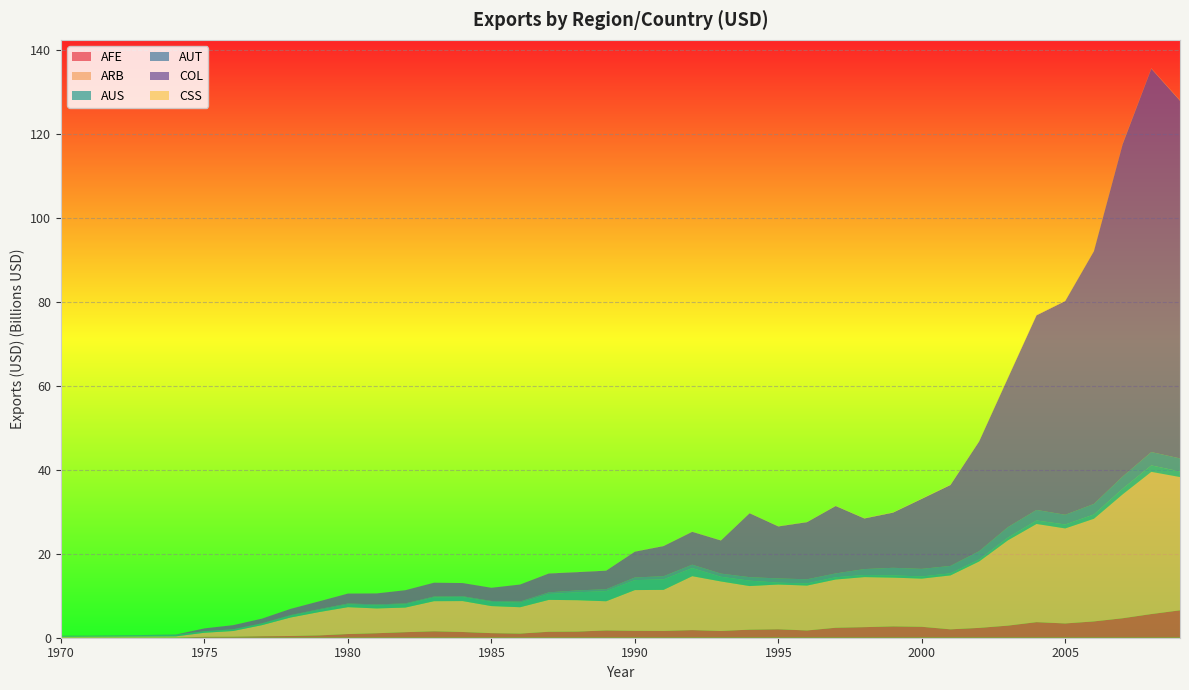

Reading right to left, list all the values displayed in this chart.

AFE: 2009=6529047868.1	2008=5637710222.7	2007=4637983531.3	2006=3885943669.5	2005=3400273865.3	2004=3711097135.8	2003=2880425018.8	2002=2342595416.4	2001=1998851126.8	2000=2604068623.3	1999=2697573266.3	1998=2519054550.2	1997=2375641194.2	1996=1729240917.2	1995=2018399025.3	1994=1920518109.8	1993=1616569779.5	1992=1816978652.4	1991=1626667942.4	1990=1651896839.8	1989=1737838422.8	1988=1462145055.1	1987=1416188048.3	1986=989016132.4	1985=1093022947.7	1984=1361742075.7	1983=1532407268.9	1982=1321885468.7	1981=1071196790.1	1980=878786379.4	1979=555940080.1	1978=411297570.1	1977=357418043.2	1976=248793852.6	1975=222109242.7	1974=48835701.3	1973=28418270.1	1972=30732321.7	1971=22638212.2	1970=22659994.1
ARB: 2009=31754690364.8	2008=33884270768.0	2007=29515131560.4	2006=24459749069.3	2005=22640992844.8	2004=23393335357.5	2003=20315498457.2	2002=15829429504.2	2001=12851715141.7	2000=11476946812.6	1999=11621826045.4	1998=11922113928.8	1997=11492129404.3	1996=10697809478.2	1995=10655741100.2	1994=10391224182.1	1993=11791714150.8	1992=12849686881.7	1991=9774454435.2	1990=9699913088.5	1989=6950298994.7	1988=7479027555.6	1987=7601042249.3	1986=6277412014.4	1985=6449093710.8	1984=7371483942.2	1983=7173076350.7	1982=5862270293.6	1981=5907729369.1	1980=6403246145.4	1979=5563872498.0	1978=4405529374.2	1977=2637034422.3	1976=1355695710.5	1975=966117778.4	1974=276823417.7	1973=269739208.2	1972=247719978.3	1971=238000000.0	1970=211000000.0
AUS: 2009=1334648952.6	2008=1526025147.3	2007=1341851616.3	2006=1014841490.9	2005=940407766.6	2004=824729101.2	2003=651572145.1	2002=465722534.0	2001=486744685.8	2000=518334052.9	1999=531812423.8	1998=501585257.2	1997=538747822.2	1996=517894423.7	1995=438888326.4	1994=1276966675.0	1993=1101867798.0	1992=1926091797.0	1991=2484919434.0	1990=2369583740.0	1989=2402261230.0	1988=1884704224.0	1987=1396266846.0	1986=1053348999.0	1985=1009029114.0	1984=956123474.1	1983=900273193.4	1982=771140441.9	1981=740711547.9	1980=631592773.4	1979=495797180.2	1978=415642852.8	1977=326544830.3	1976=305269104.0	1975=286614196.8	1974=308759124.8	1973=280555023.2	1972=228958923.3	1971=176046508.8	1970=180320037.8
AUT: 2009=3101681748.8	2008=3189808742.6	2007=2915622151.6	2006=2517171820.8	2005=2313507128.0	2004=2520989014.0	2003=2496145508.0	2002=1985329834.0	2001=1774000488.0	2000=1804517334.0	1999=1809788330.0	1998=1416633179.0	1997=915090698.2	1996=984293640.1	1995=1012422485.0	1994=844941223.1	1993=768971069.3	1992=815280883.8	1991=772377197.3	1990=634832336.4	1989=469524231.0	1988=448963897.7	1987=400337341.3	1986=303058471.7	1985=201390884.4	1984=197660034.2	1983=214508590.7	1982=220660125.7	1981=223906967.2	1980=244725067.1	1979=198398651.1	1978=154029663.1	1977=118988021.9	1976=105288040.2	1975=87247398.4	1974=80947891.2	1973=52594650.3	1972=36248191.8	1971=24760213.9	1970=16576923.4
COL: 2009=85219177731.4	2008=91325909082.4	2007=79173189982.2	2006=60225241490.5	2005=50917896115.0	2004=46362156008.4	2003=35480614418.9	2002=26156078336.1	2001=19272807374.0	2000=16678156791.9	1999=13146735532.4	1998=12054496174.6	1997=16057231865.9	1996=13607594297.6	1995=12393081144.6	1994=15228712777.8	1993=7895651956.9	1992=7833910768.4	1991=7184079149.5	1990=6151785300.8	1989=4421434745.9	1988=4353909615.1	1987=4494347559.7	1986=4055083107.4	1985=3150152822.7	1984=3140085659.6	1983=3289112642.6	1982=3147739110.3	1981=2615389512.0	1980=2365096673.9	1979=1871300003.2	1978=1493531029.7	1977=1105516290.0	1976=985532627.8	1975=671823225.0	1974=36079200.7	1973=29803249.4	1972=22799909.6	1971=22065559.4	1970=26000000.0
CSS: 2009=114476089.5	2008=101160650.8	2007=138674184.0	2006=87348423.0	2005=94455423.8	2004=130508571.5	2003=130500000.0	2002=125061000.0	2001=129950000.0	2000=113200000.0	1999=98700000.0	1998=86750000.0	1997=77000000.0	1996=68000000.0	1995=60900000.0	1994=57200000.8	1993=55349998.5	1992=54500000.0	1991=45150001.5	1990=37900001.5	1989=32000000.0	1988=31950000.8	1987=28200000.8	1986=10800000.2	1985=8149999.6	1984=10399999.6	1983=8449999.8	1982=9050000.2	1981=11050000.2	1980=9100000.4	1979=14199999.8	1978=11699999.8	1977=10000000.0	1976=9649999.6	1975=9213089.9	1974=8133523.0	1973=6380088.3	1972=5100764.3	1971=4607883.9	1970=4400000.1